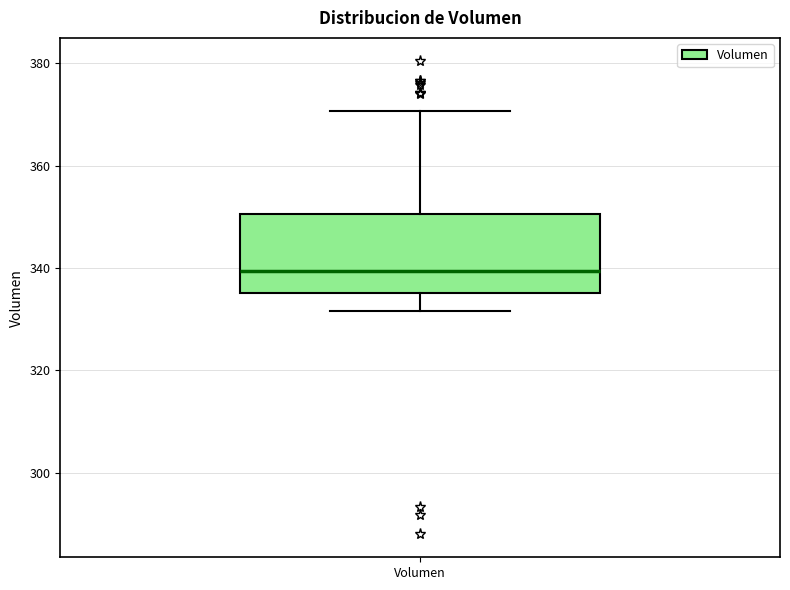

Where does the upper whisker of the box for Volumen end on the y-axis? The values are not printed on the chart, so give them approximately, as read against the axis.

370